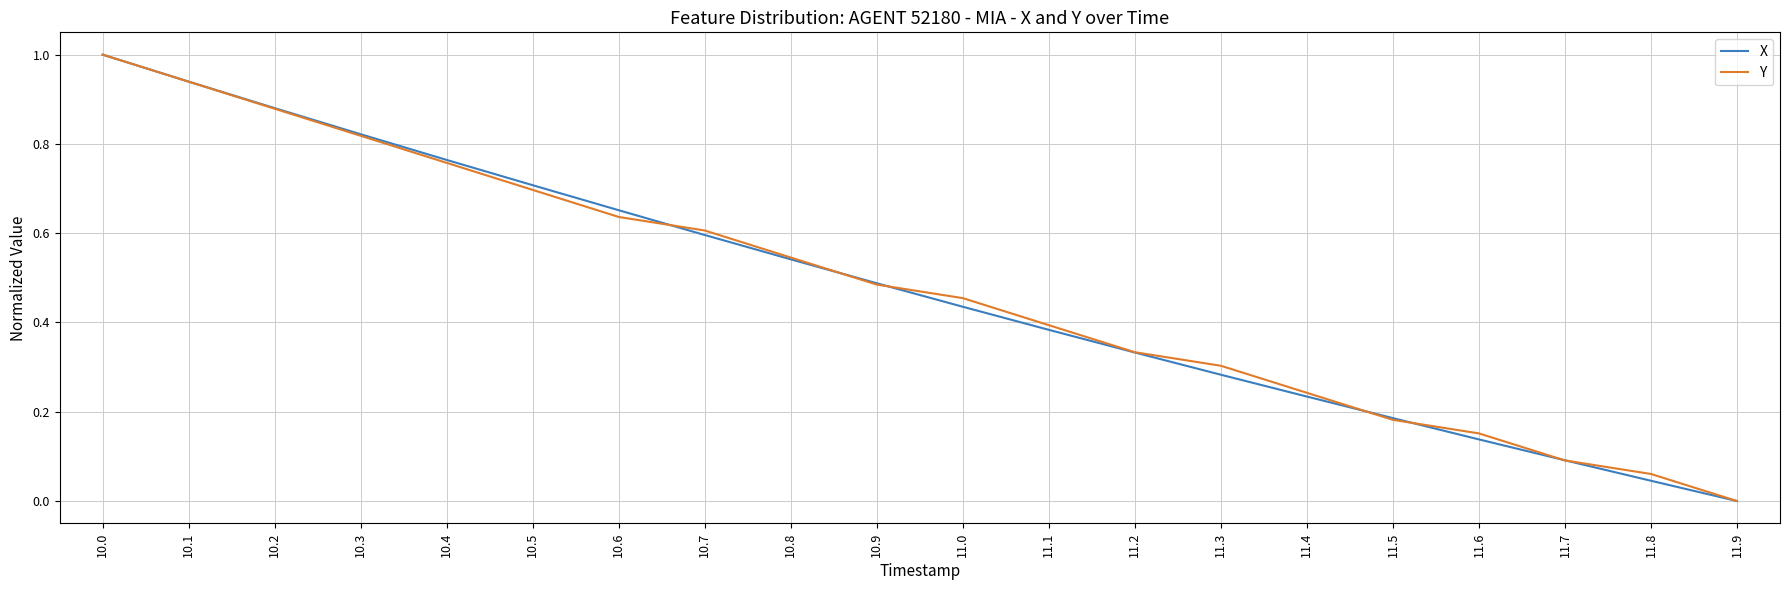

Rank the categories by Y value from highest to lowest.

10.0, 10.1, 10.2, 10.3, 10.4, 10.5, 10.6, 10.7, 10.8, 10.9, 11.0, 11.1, 11.2, 11.3, 11.4, 11.5, 11.6, 11.7, 11.8, 11.9